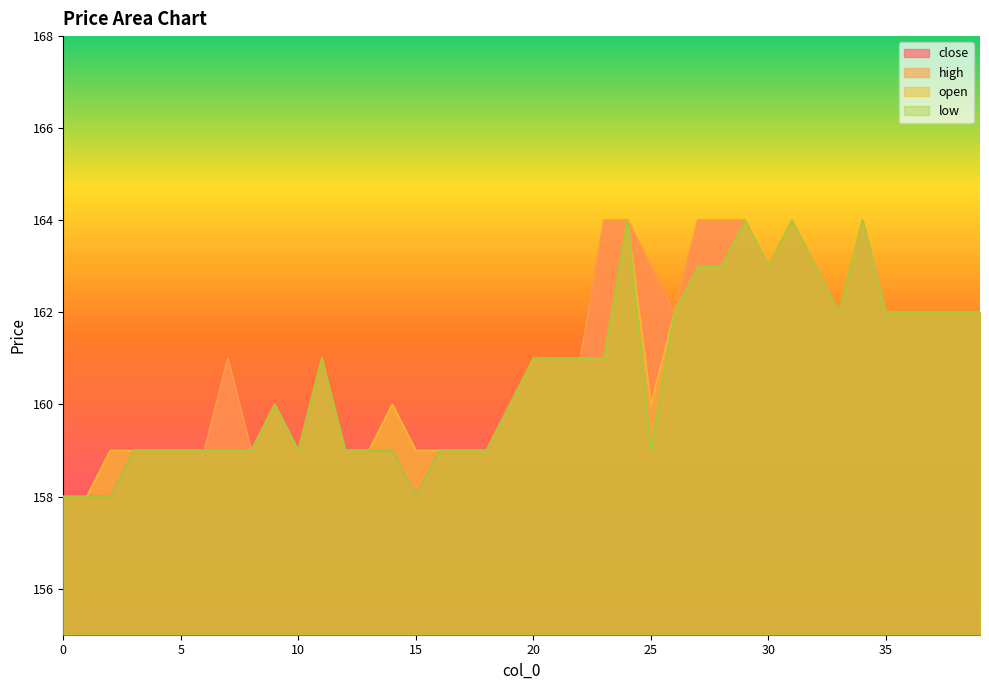

Rank the series at 36 from highest to lowest value.

close, high, open, low